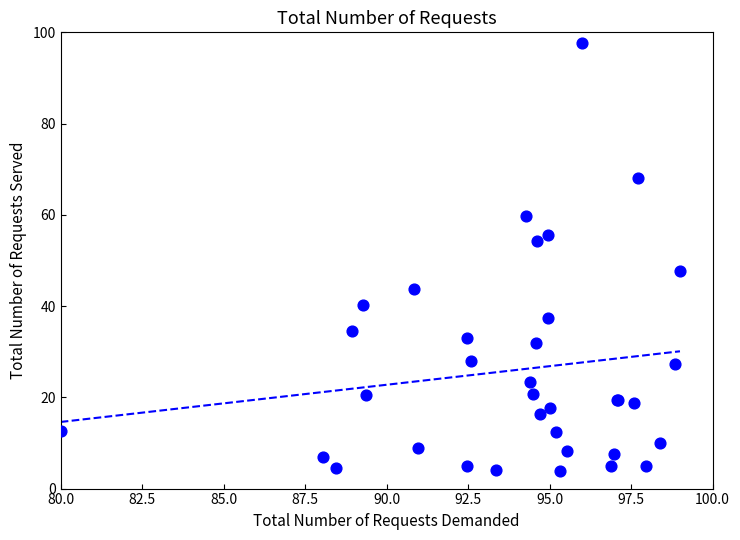

What Y value in the scatter plot is closest to 50?

47.7